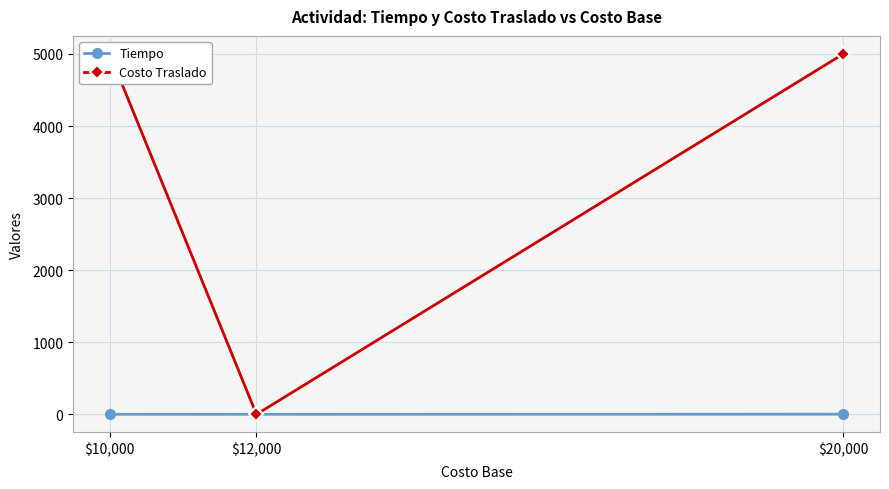

True or false: Costo Traslado has a value of 2655.7 at $20,000.

False